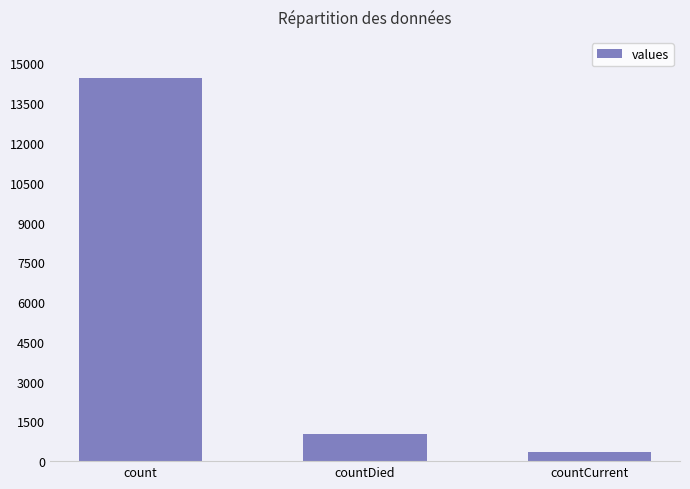

How many values are below 1031?

1